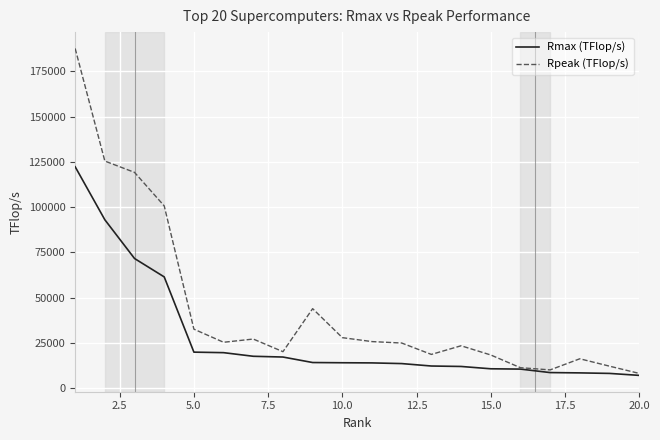

What is the maximum value for Rpeak (TFlop/s)?

187659.3